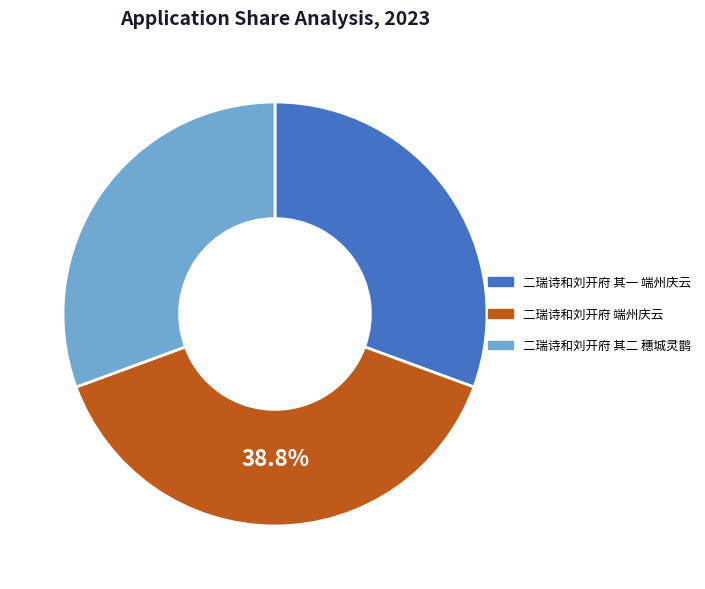

How much of the chart is everything except 二瑞诗和刘开府 端州庆云?

61.2%